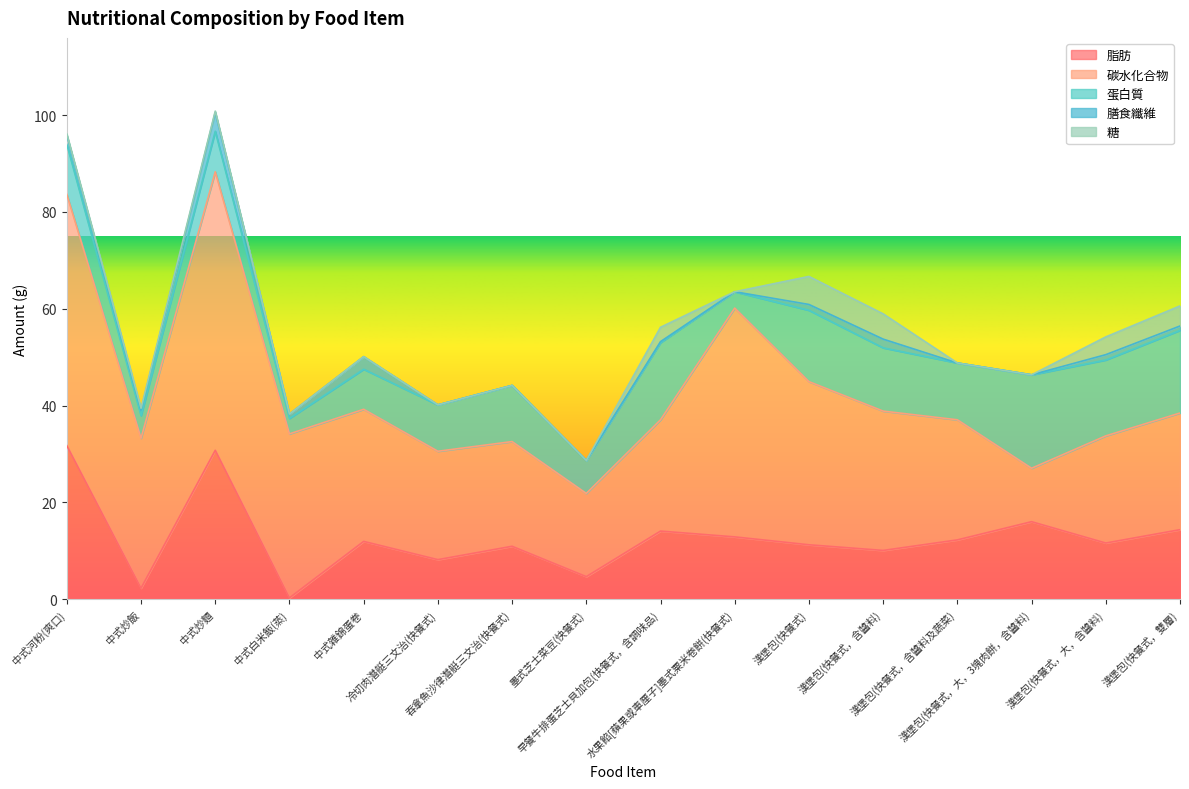

Does the chart display data point markers on the line(s)?

No